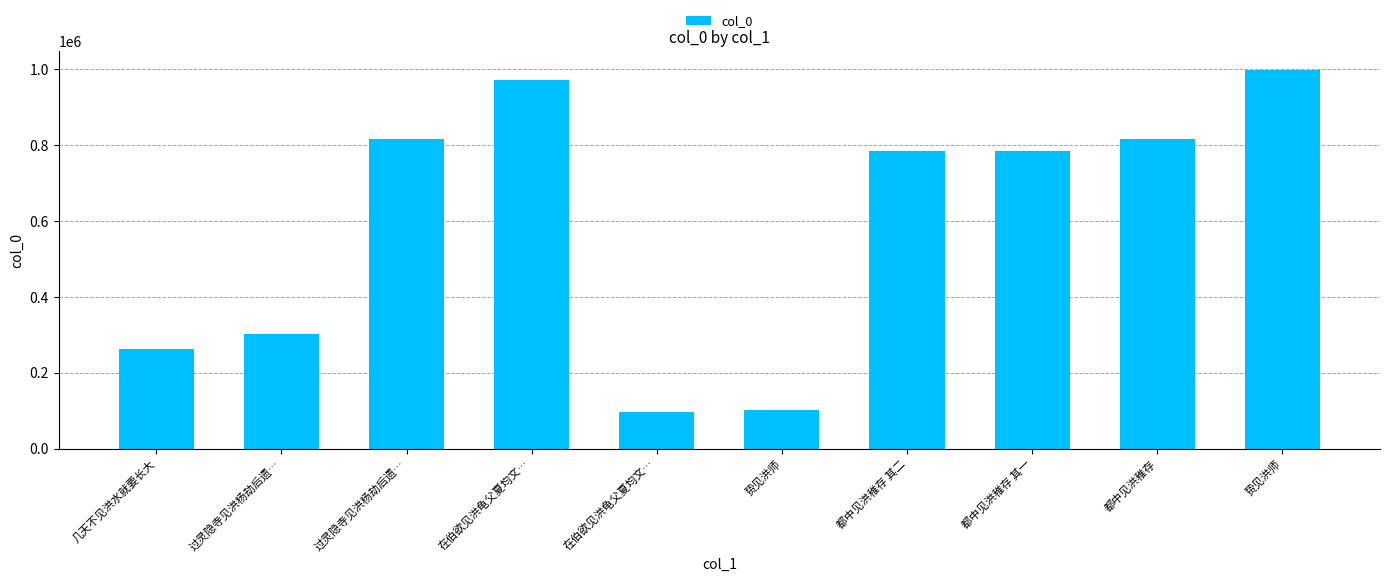

How many data points does each series have?

10